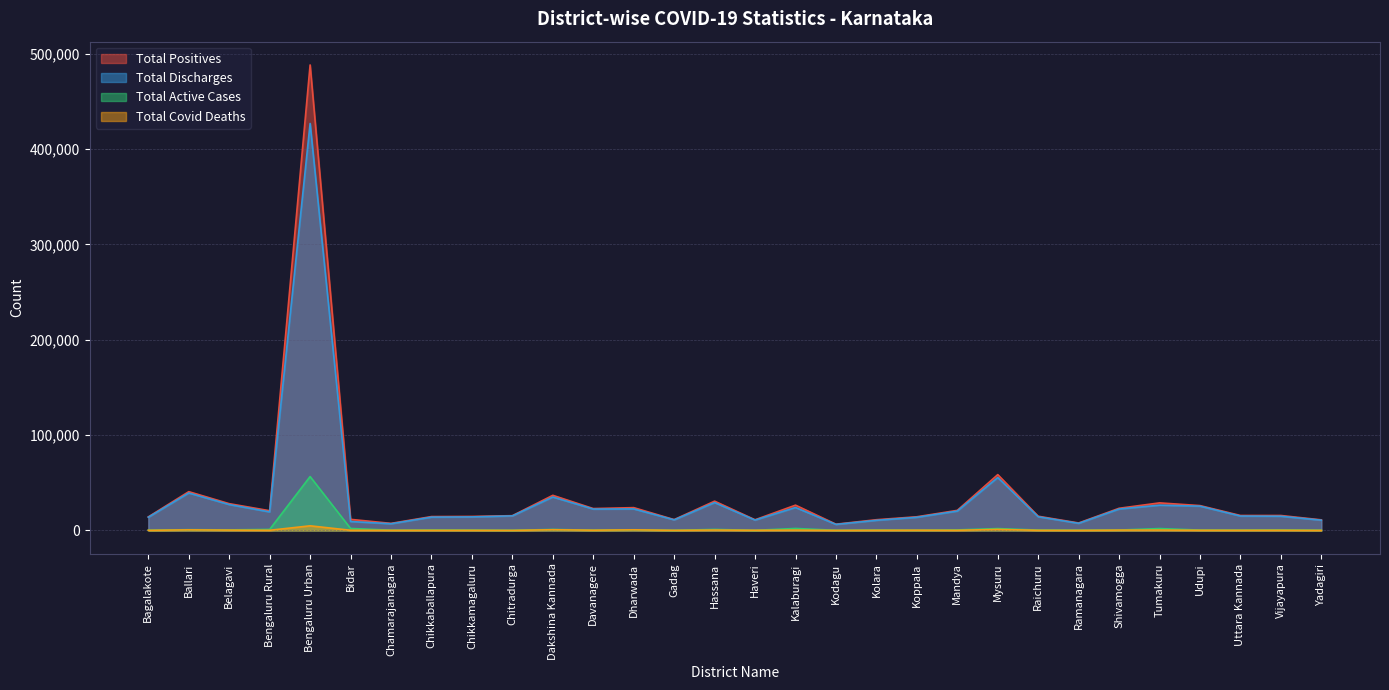

Between Davanagere and Ramanagara, which is larger?

Davanagere